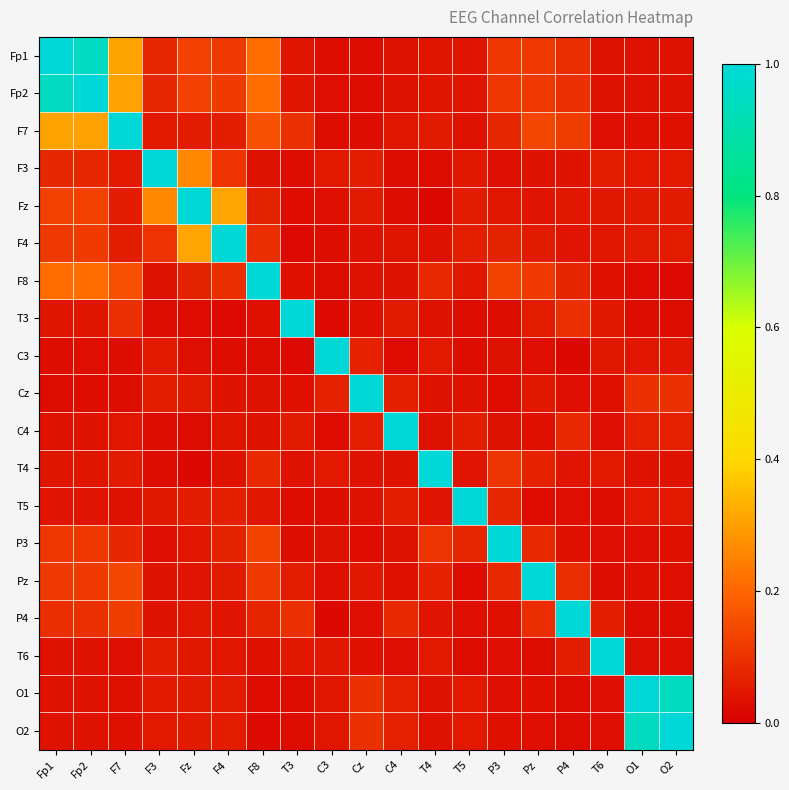

At which category does the chart reach its peak across all series?

Fp1